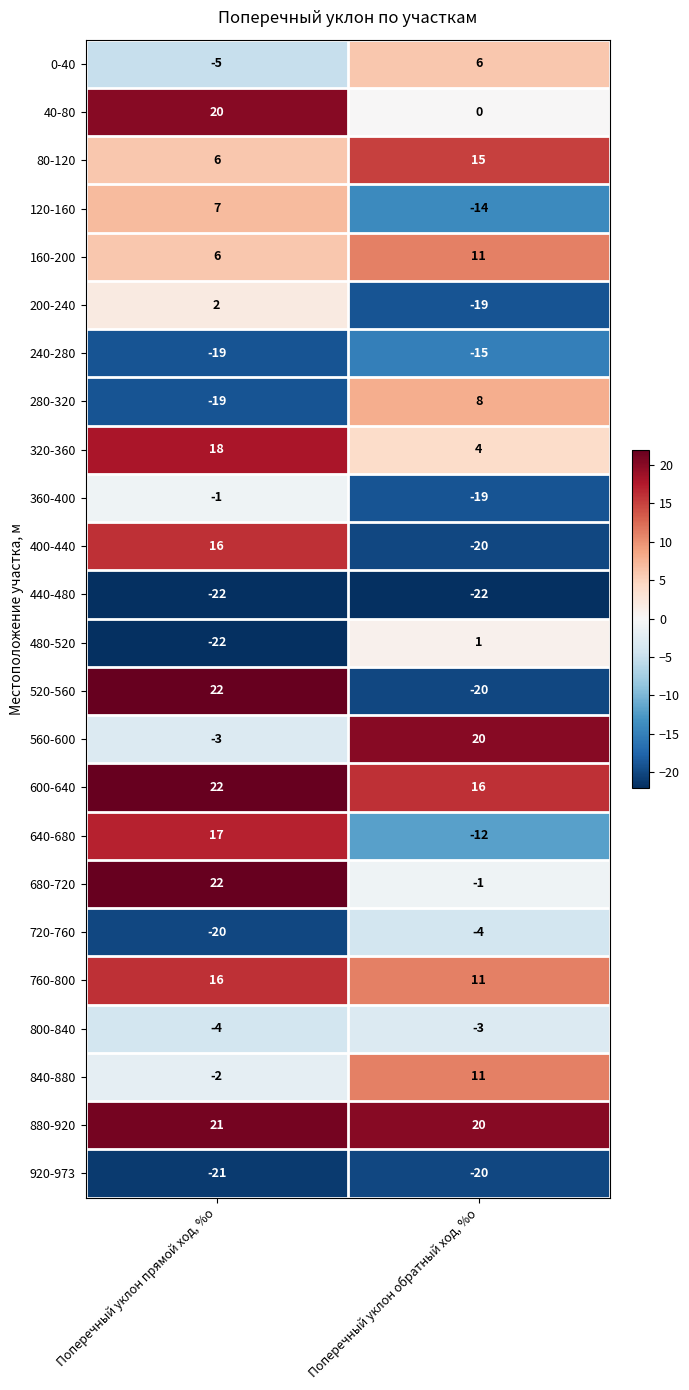

What is the total value across all series at Поперечный уклон прямой ход, %о?

57